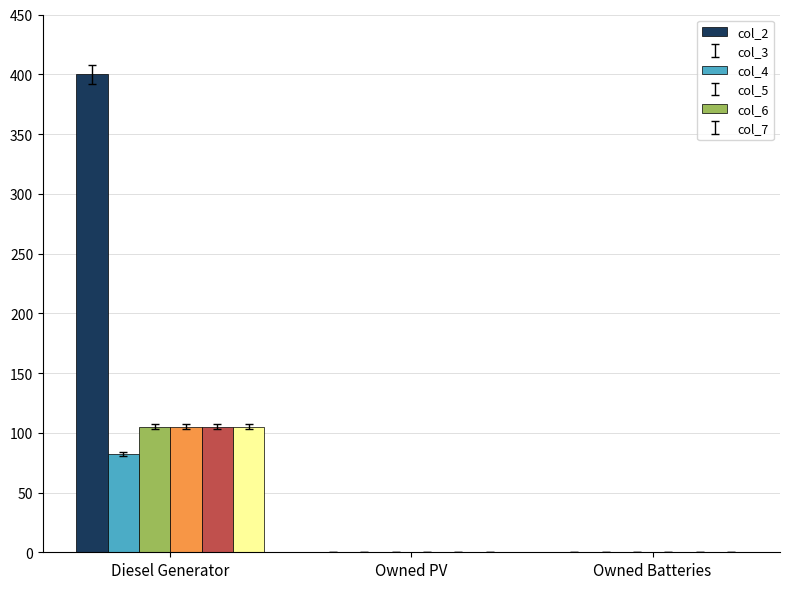

Which series has the largest total across all categories?

col_2